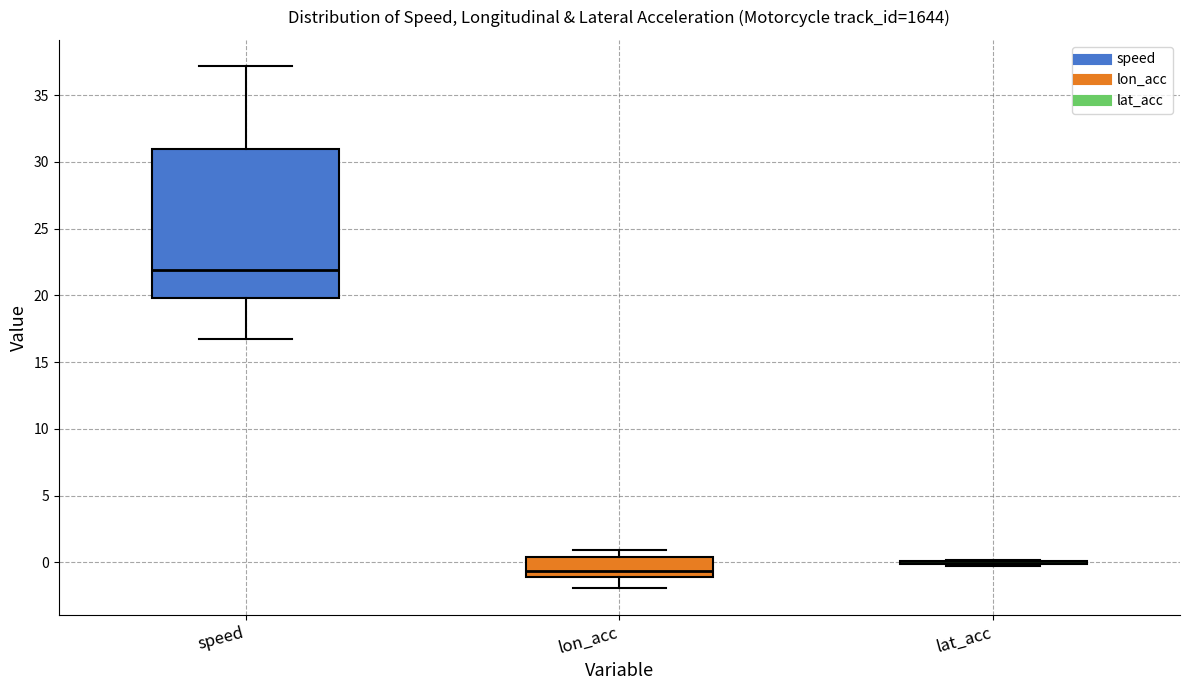

Where does the lower whisker of the box for lon_acc end on the y-axis? The values are not printed on the chart, so give them approximately, as read against the axis.

-2.0